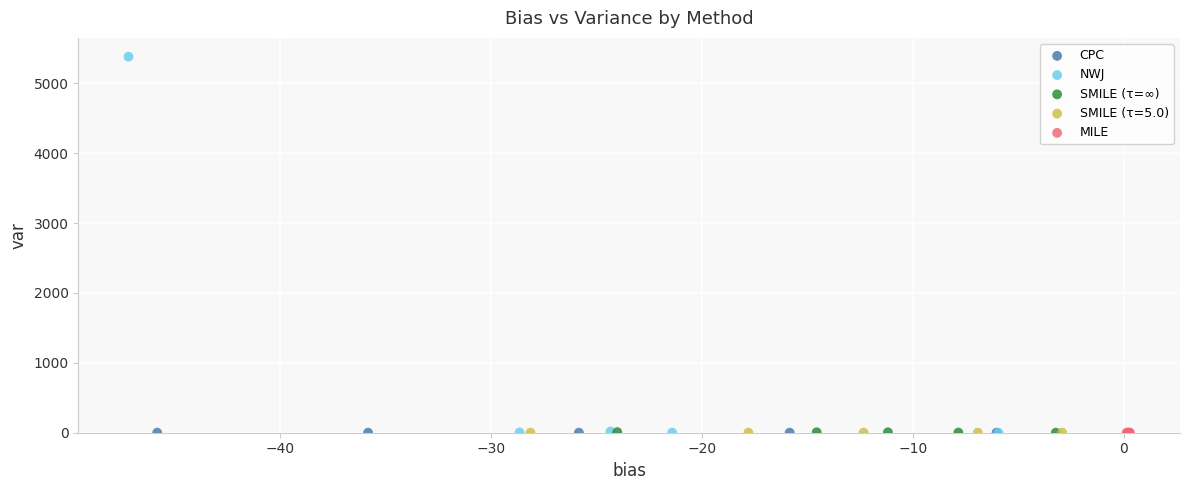

Which series reaches the maximum Y coordinate?

NWJ